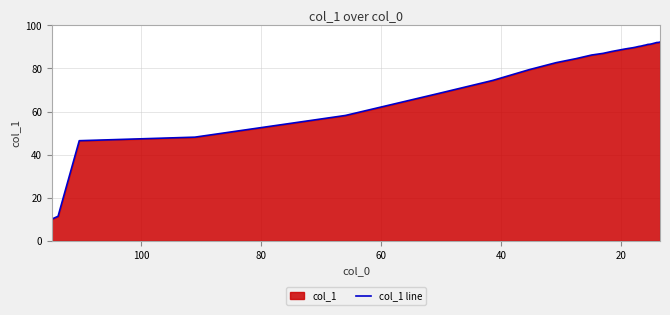

What is the greatest value displayed?

92.3